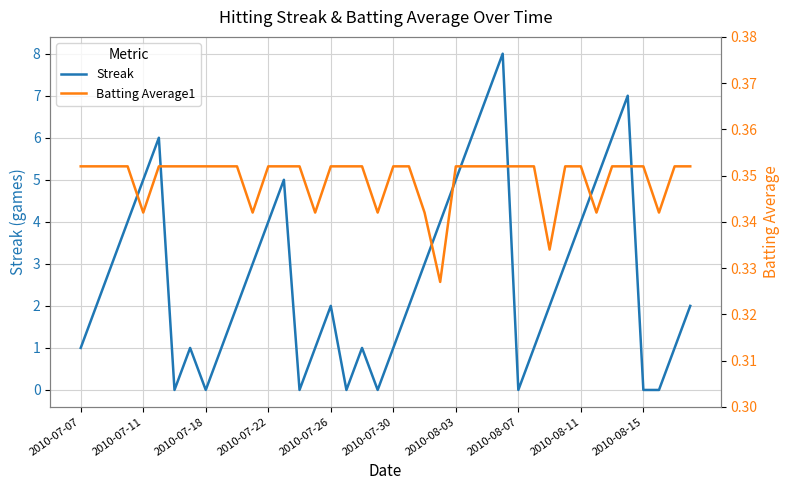

How many distinct data groups are displayed?

2